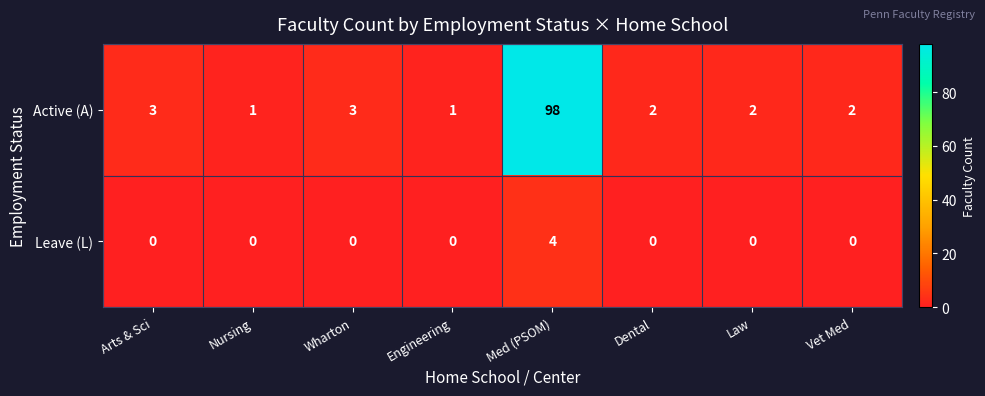

Rank the series by their average value, from highest to lowest.

Active (A), Leave (L)